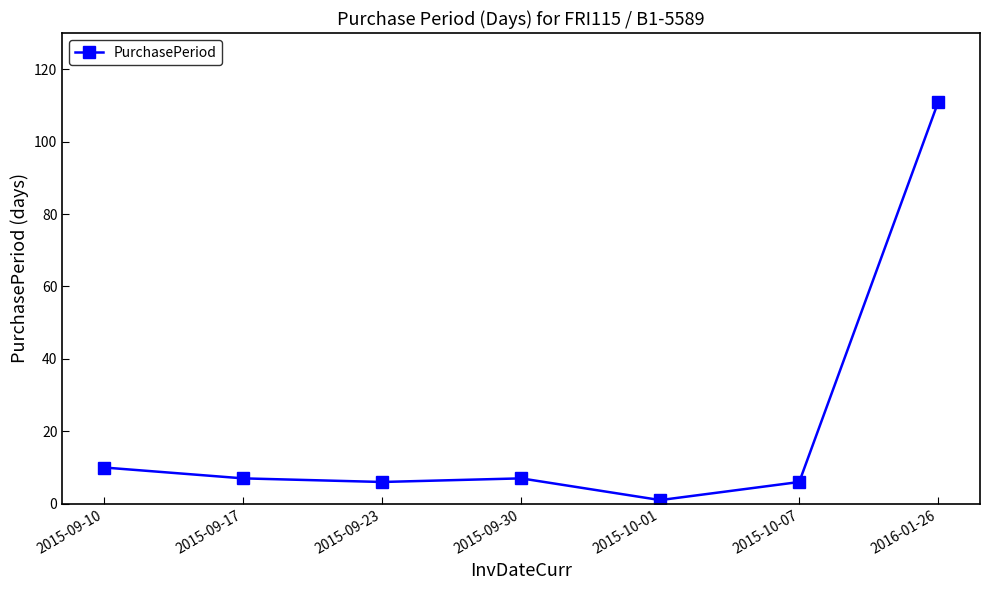

Where is the data nearest to the value 56?

2015-09-10